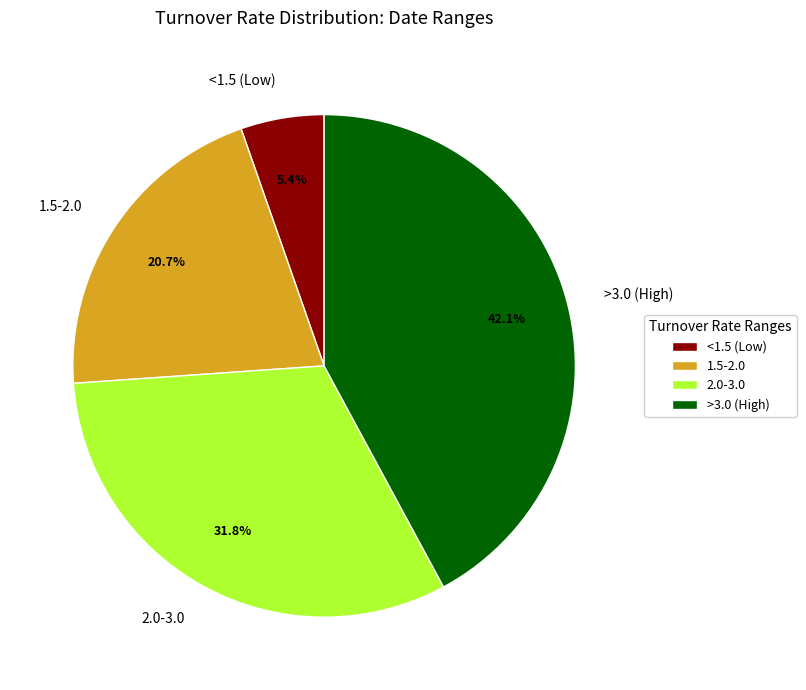

How many slices are in this pie chart?

4